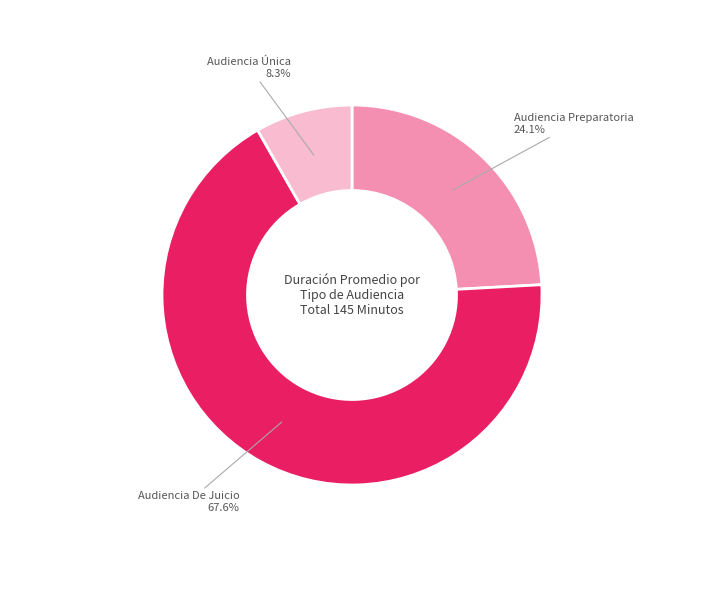

Does any single category account for the majority?

Yes